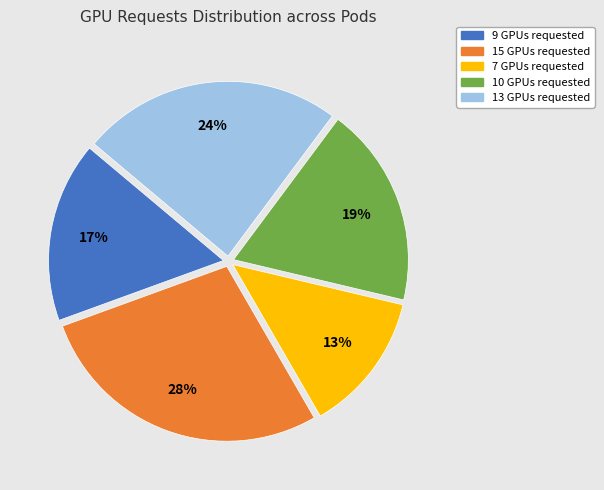

The 9 GPUs requested slice represents 24% of the pie. True or false?

False